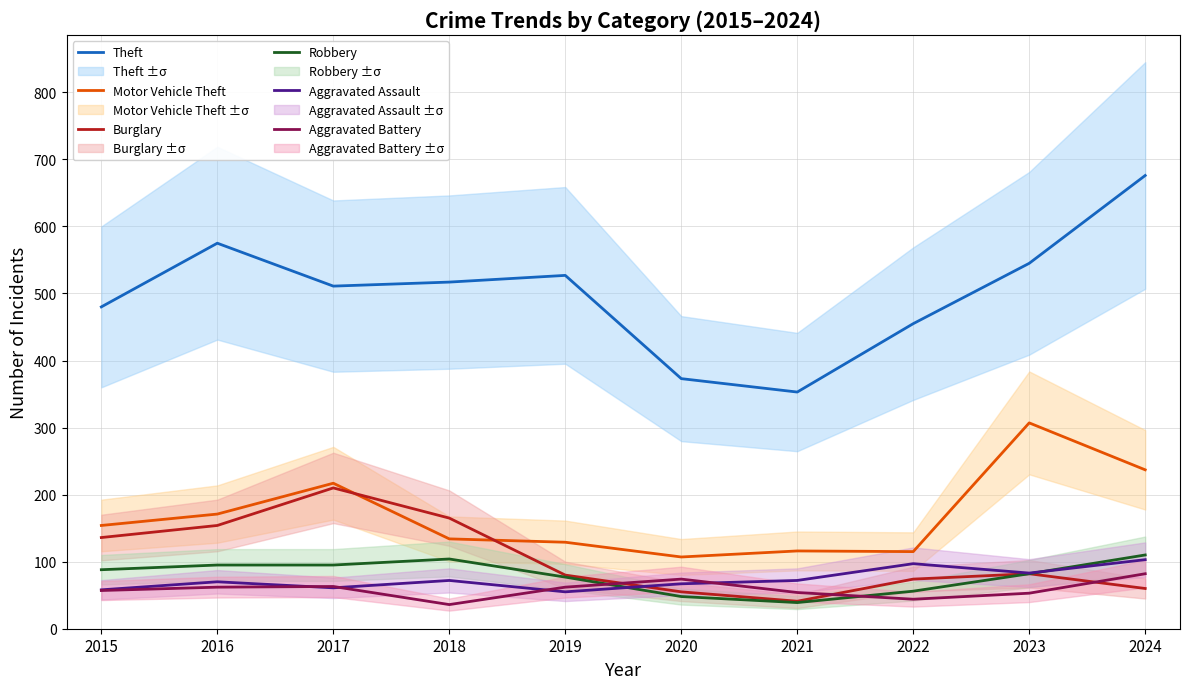

At which category does Motor Vehicle Theft reach its first local peak?

2017